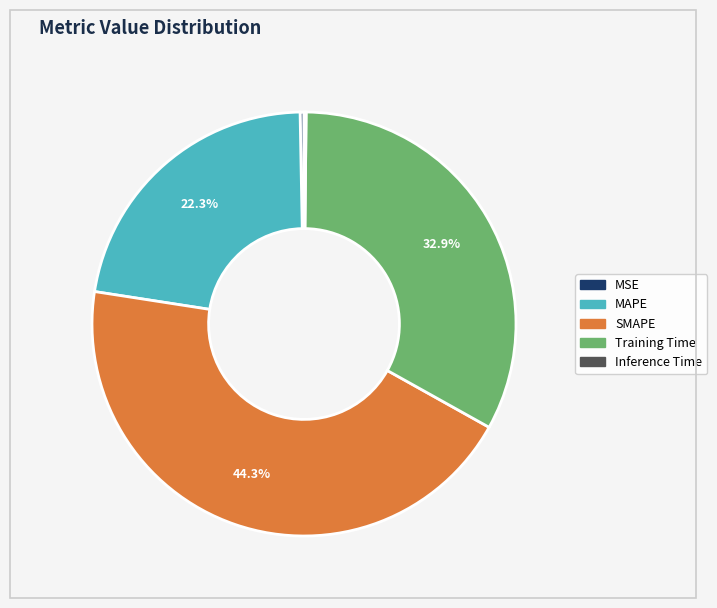

Does any single category account for the majority?

No